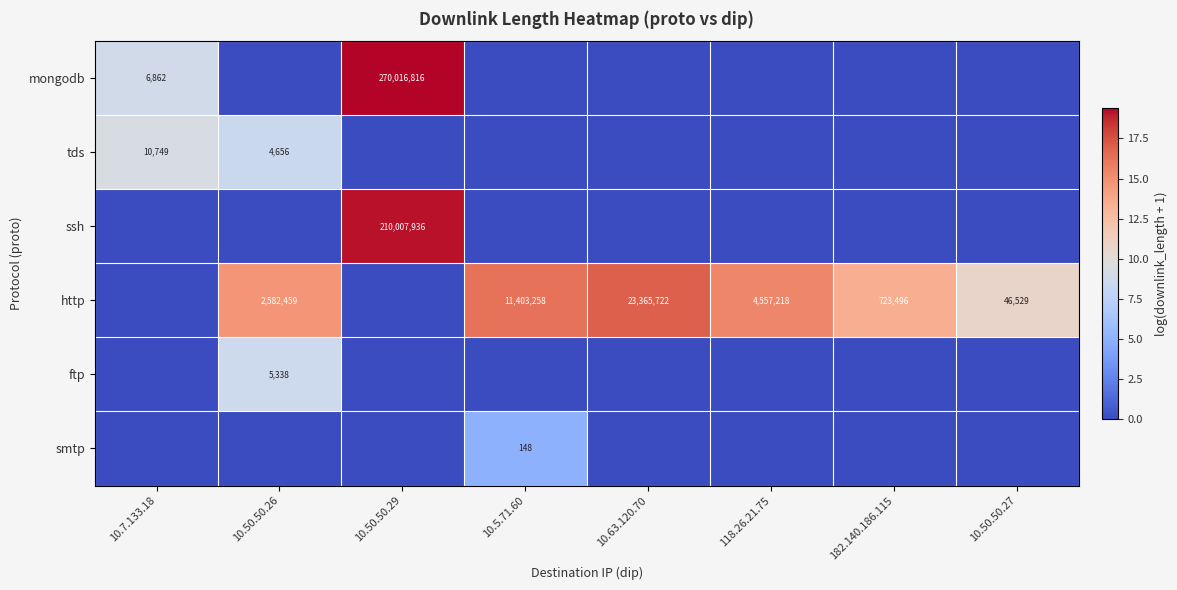

Is the value of http at 10.7.133.18 greater than the value of tds at 10.50.50.26?

No